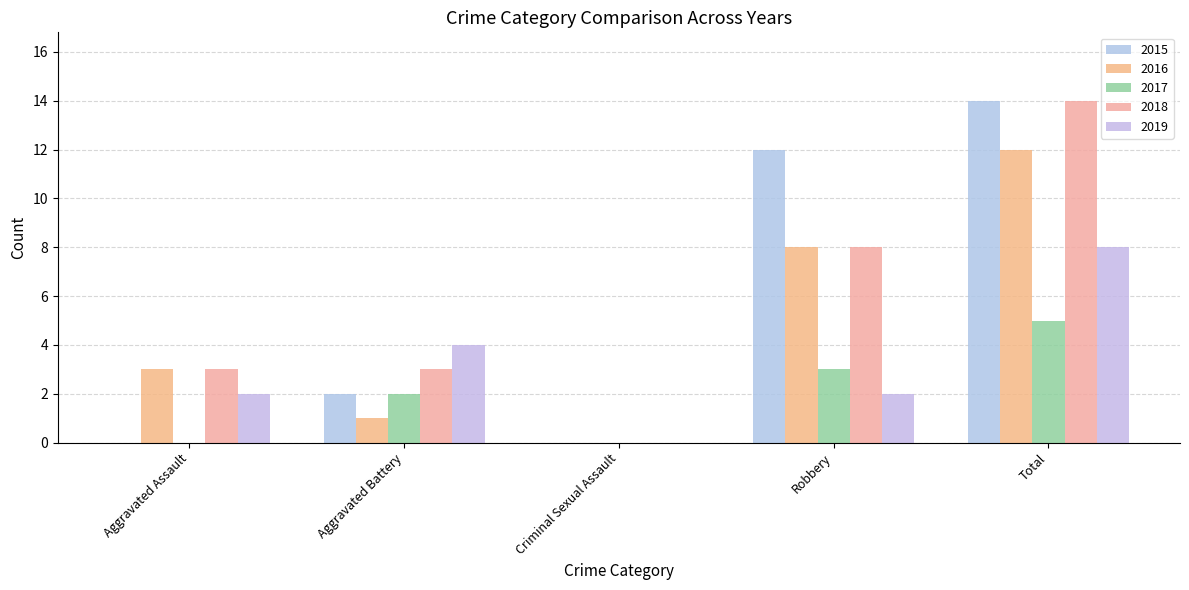

Count the number of categories in the chart.

5